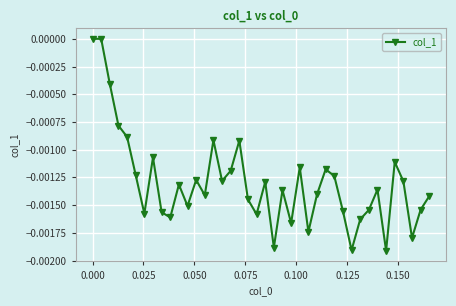

How many interior local valleys (lower than both neighbors) does the data have?

12